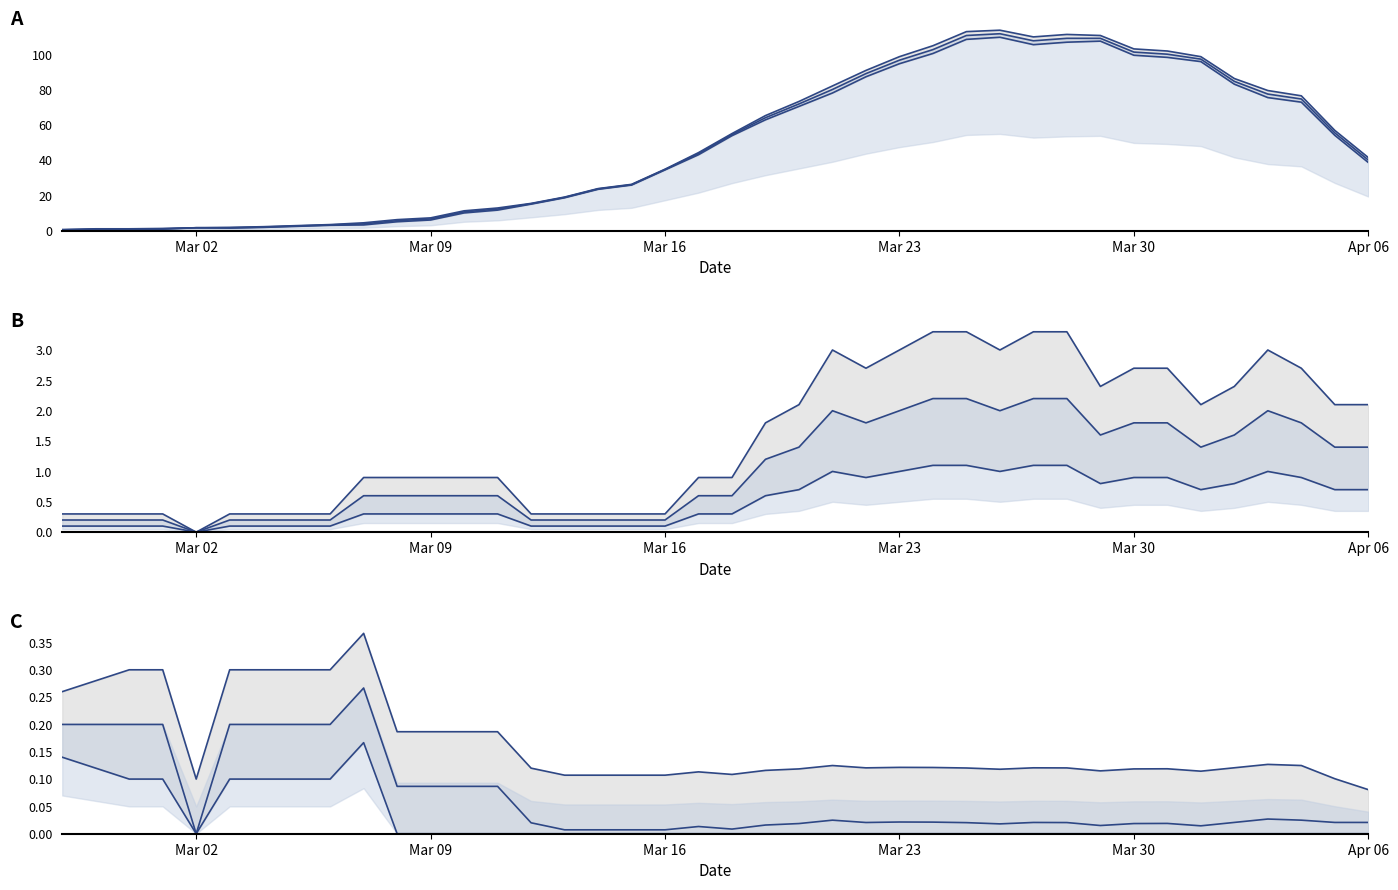

What is the approximate value of not-confirmed at 2020-03-10?

1